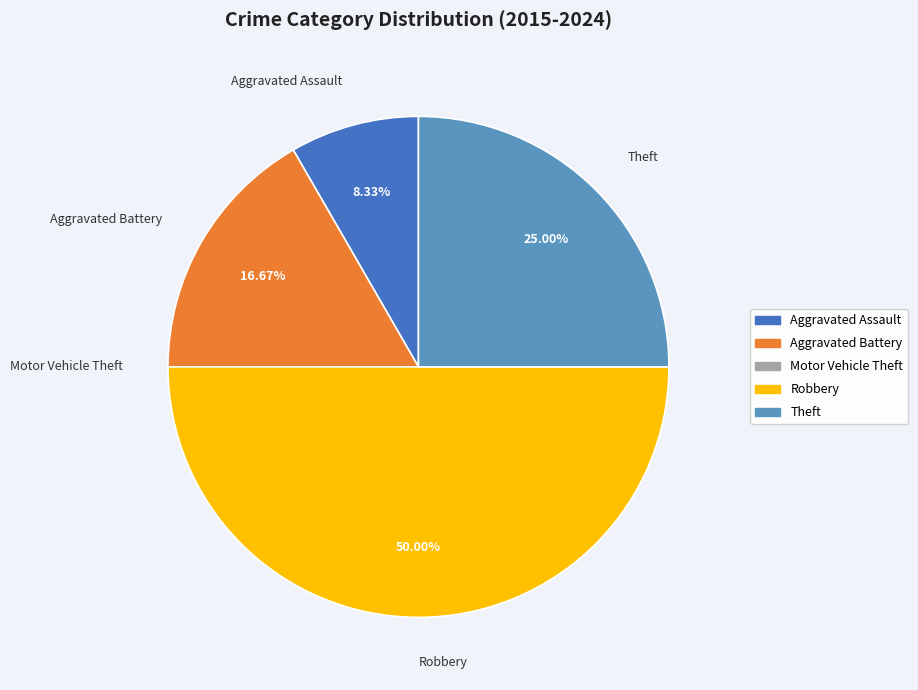

Which has a higher value, Aggravated Assault or Aggravated Battery?

Aggravated Battery